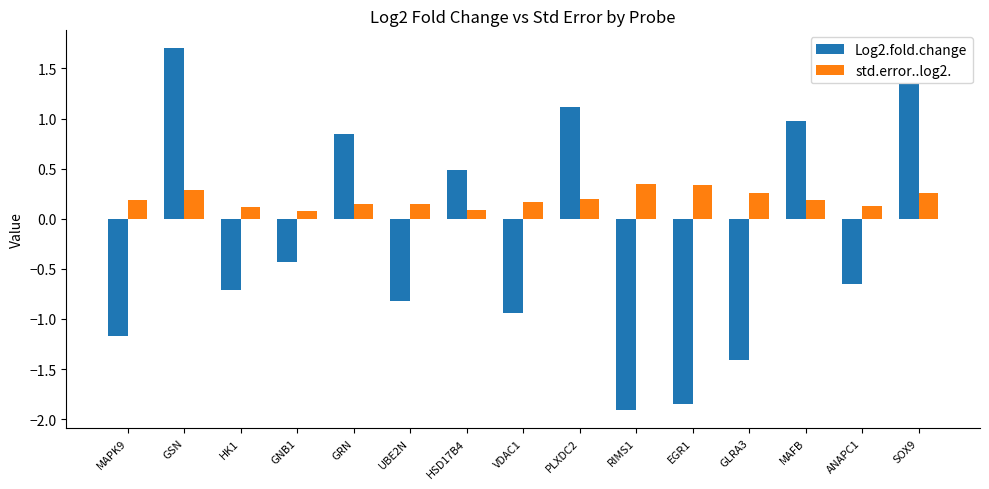

What is the sum of all Log2.fold.change values?

-3.4